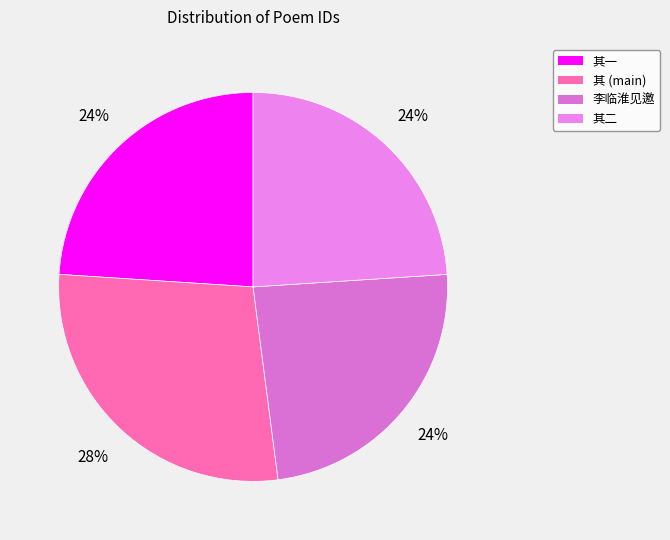

Rank the categories by value from highest to lowest.

冬夜同李比部黎司勋黄李二进士集金舍人宅和得比部二韵, 李临淮见邀同李比部汤内翰袁秘书梅孝廉张光禄盛胡二山人集道院登紫微阁观雪得城字, 冬夜同李比部黎司勋黄李二进士集金舍人宅和得比部二韵 其二, 冬夜同李比部黎司勋黄李二进士集金舍人宅和得比部二韵 其一